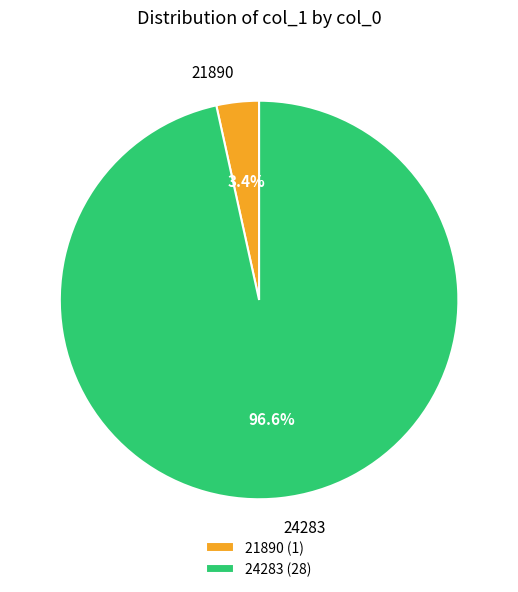

Rank the categories by value from lowest to highest.

21890, 24283